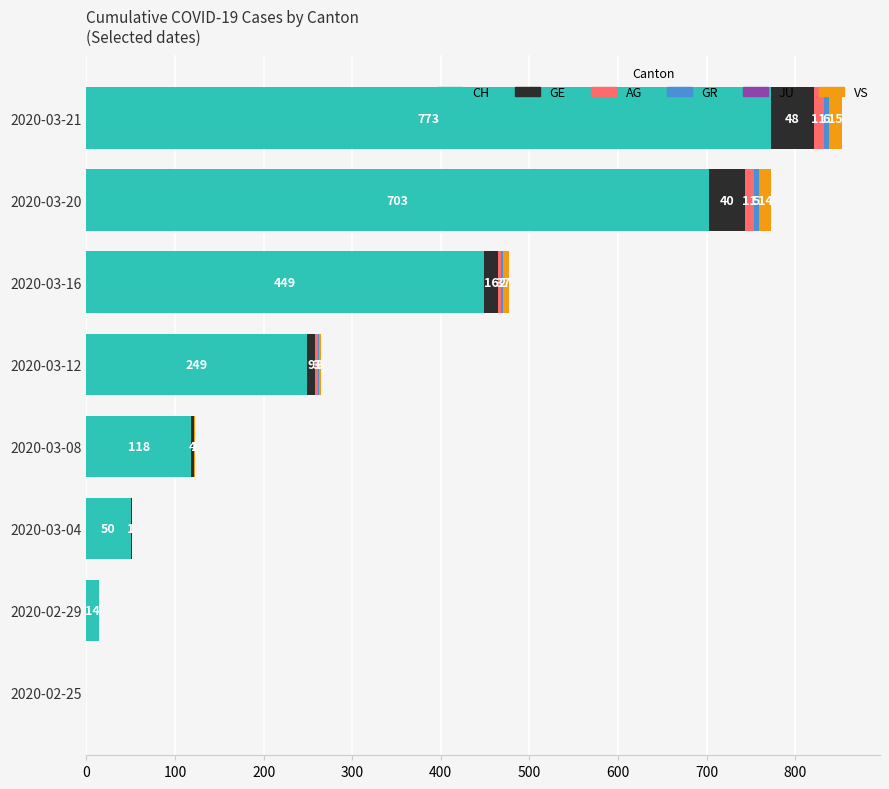

Which category has the highest value in the CH series?

2020-03-21